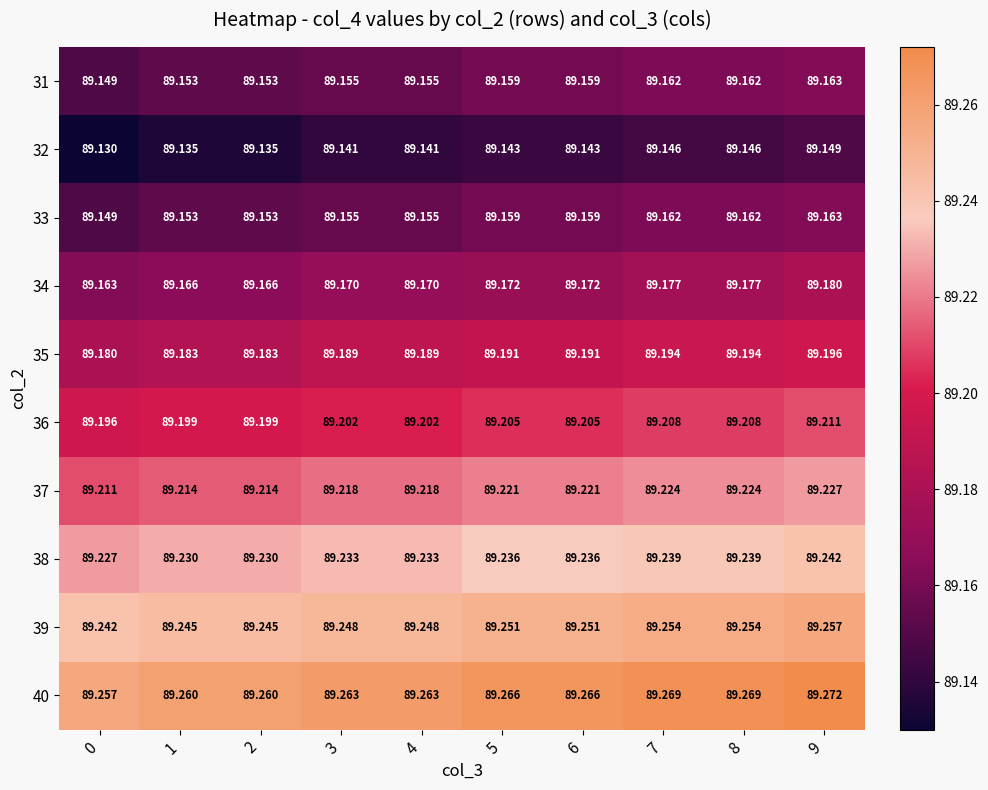

Reading left to right, transcribe all the data shown in this chart.

31: 0=89.1	1=89.2	2=89.2	3=89.2	4=89.2	5=89.2	6=89.2	7=89.2	8=89.2	9=89.2
32: 0=89.1	1=89.1	2=89.1	3=89.1	4=89.1	5=89.1	6=89.1	7=89.1	8=89.1	9=89.1
33: 0=89.1	1=89.2	2=89.2	3=89.2	4=89.2	5=89.2	6=89.2	7=89.2	8=89.2	9=89.2
34: 0=89.2	1=89.2	2=89.2	3=89.2	4=89.2	5=89.2	6=89.2	7=89.2	8=89.2	9=89.2
35: 0=89.2	1=89.2	2=89.2	3=89.2	4=89.2	5=89.2	6=89.2	7=89.2	8=89.2	9=89.2
36: 0=89.2	1=89.2	2=89.2	3=89.2	4=89.2	5=89.2	6=89.2	7=89.2	8=89.2	9=89.2
37: 0=89.2	1=89.2	2=89.2	3=89.2	4=89.2	5=89.2	6=89.2	7=89.2	8=89.2	9=89.2
38: 0=89.2	1=89.2	2=89.2	3=89.2	4=89.2	5=89.2	6=89.2	7=89.2	8=89.2	9=89.2
39: 0=89.2	1=89.2	2=89.2	3=89.2	4=89.2	5=89.3	6=89.3	7=89.3	8=89.3	9=89.3
40: 0=89.3	1=89.3	2=89.3	3=89.3	4=89.3	5=89.3	6=89.3	7=89.3	8=89.3	9=89.3